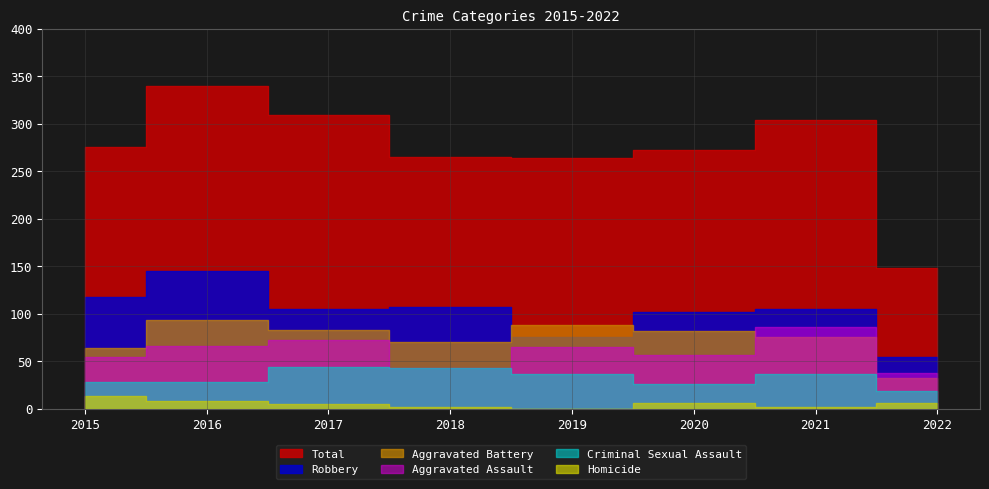

In Aggravated Assault, how many points are higher than both neighbors (excluding endpoints)?

3